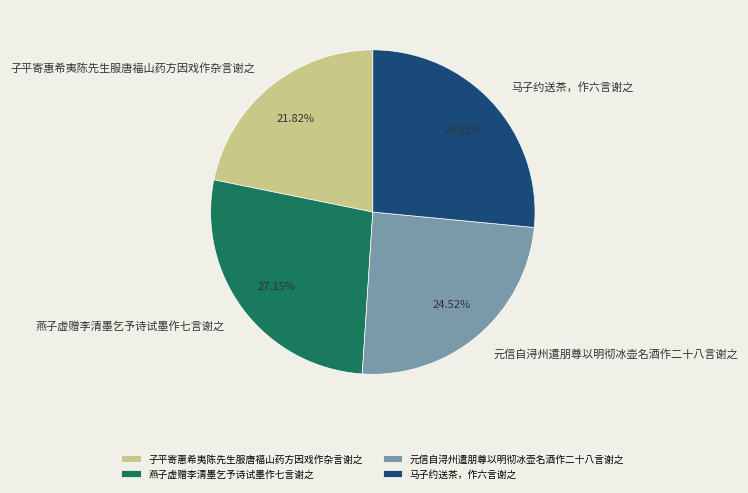

To the nearest percent, what is the difference between the largest and smallest slice percentages?

5%